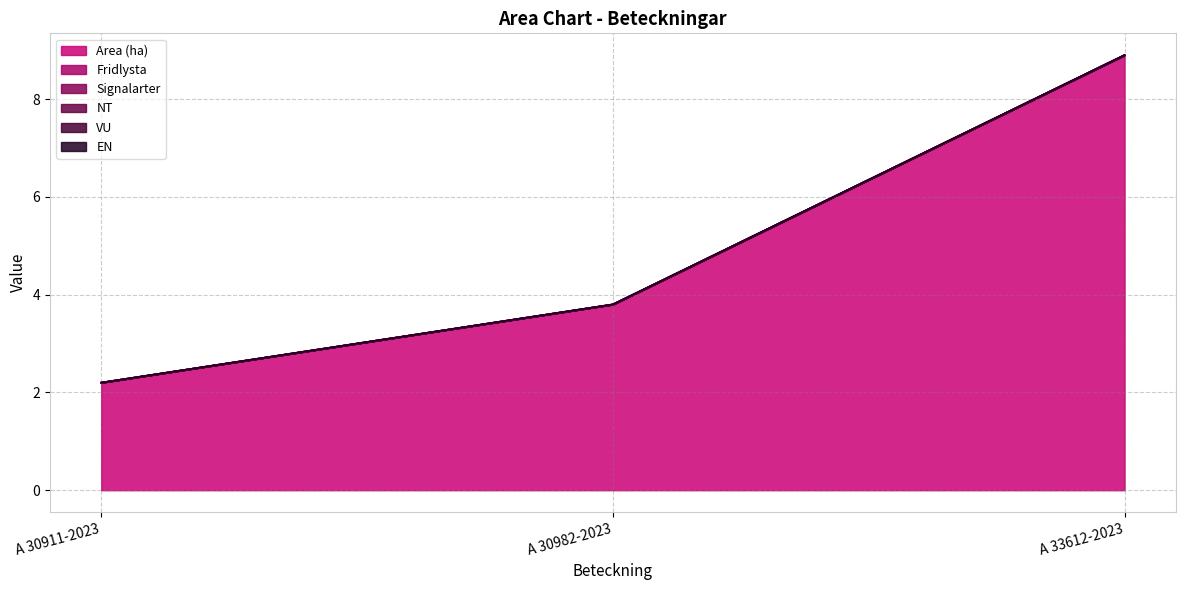

Rank the series at A 33612-2023 from highest to lowest value.

Area (ha), Fridlysta, Signalarter, NT, VU, EN